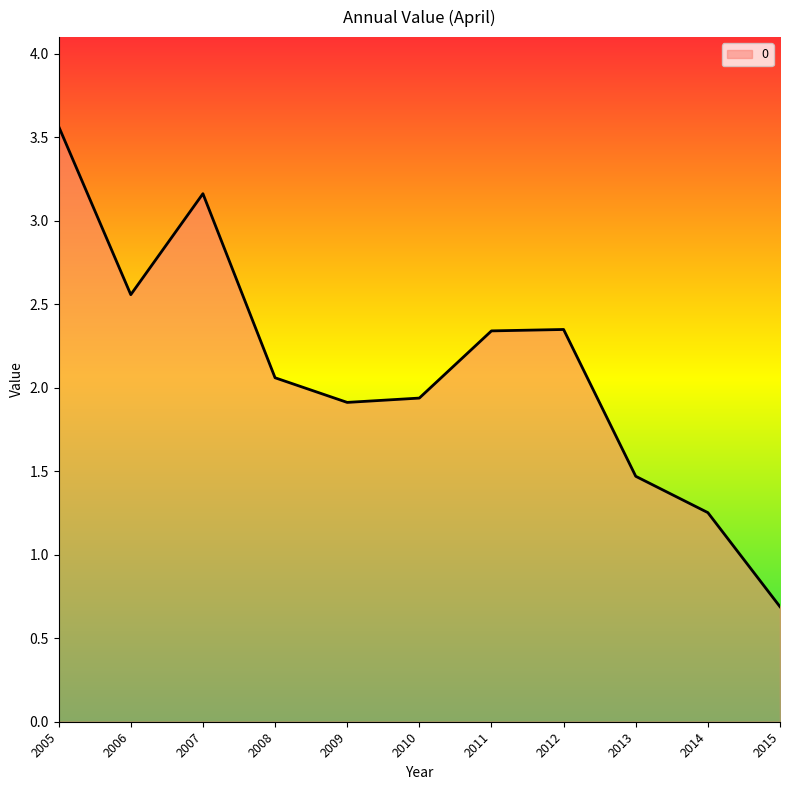

Where does the data first go above 2?

2005